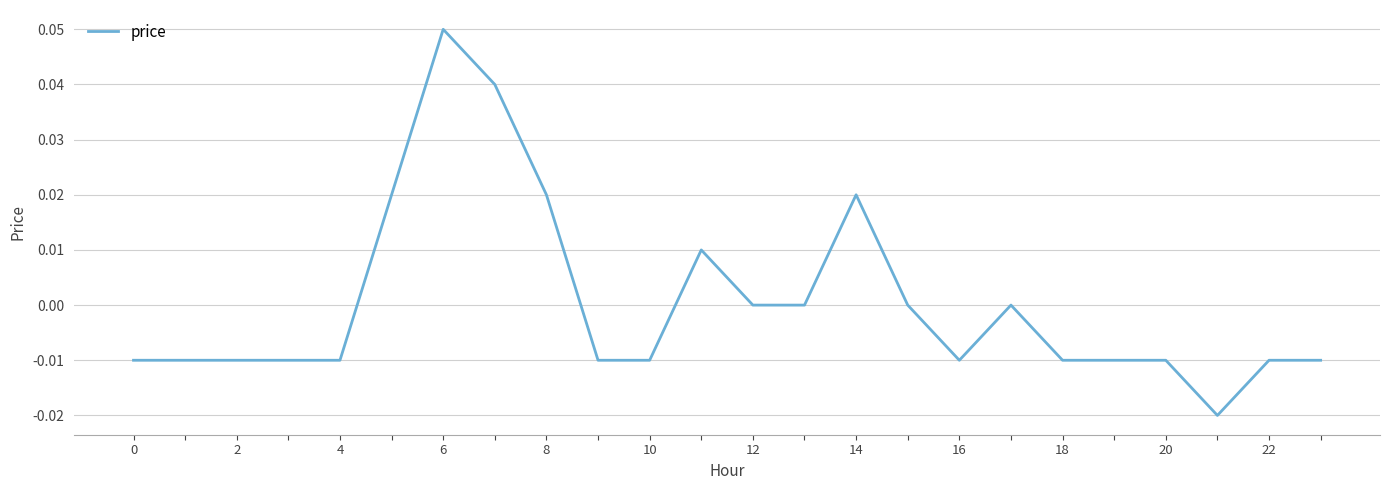

Does the chart have visible grid lines?

Yes